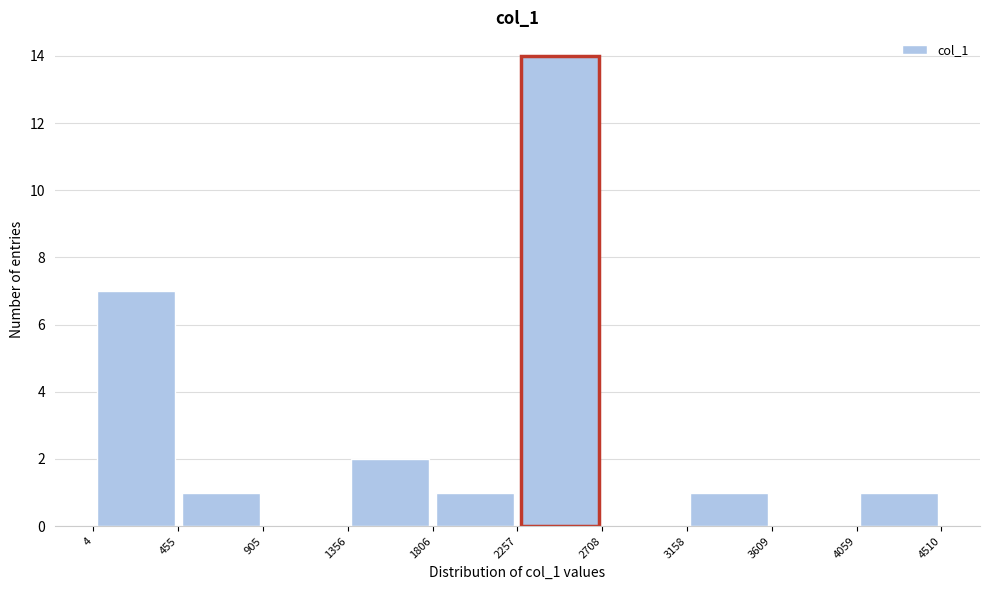

How tall is the bar that spans 4 to 455 on the x-axis? The values are not printed on the chart, so give them approximately, as read against the axis.

7